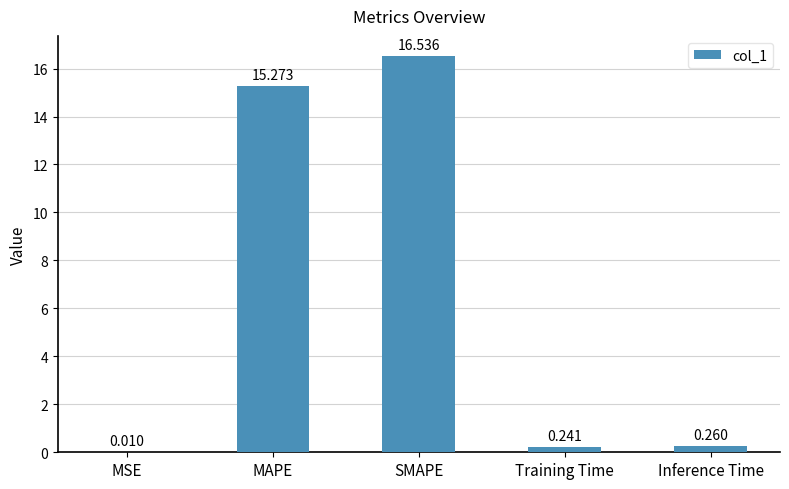

At which label is the value closest to 8?

MAPE